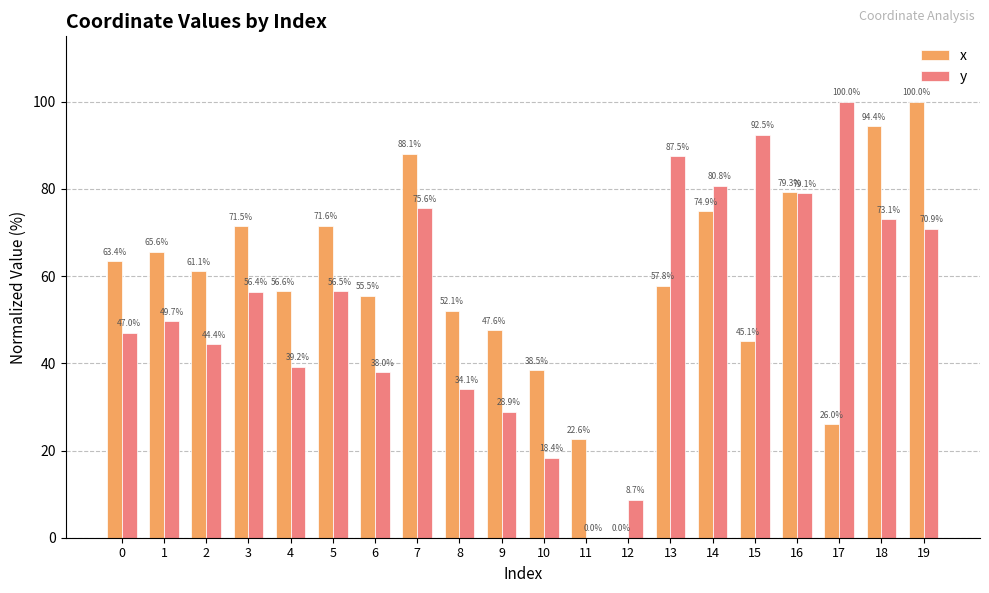

What are all the series names shown in the legend?

x, y